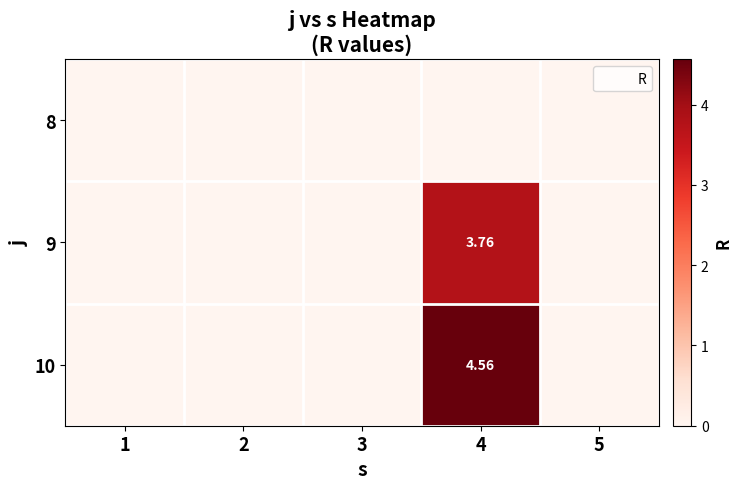

What is the difference between the 9 values at 4 and 3?

3.8